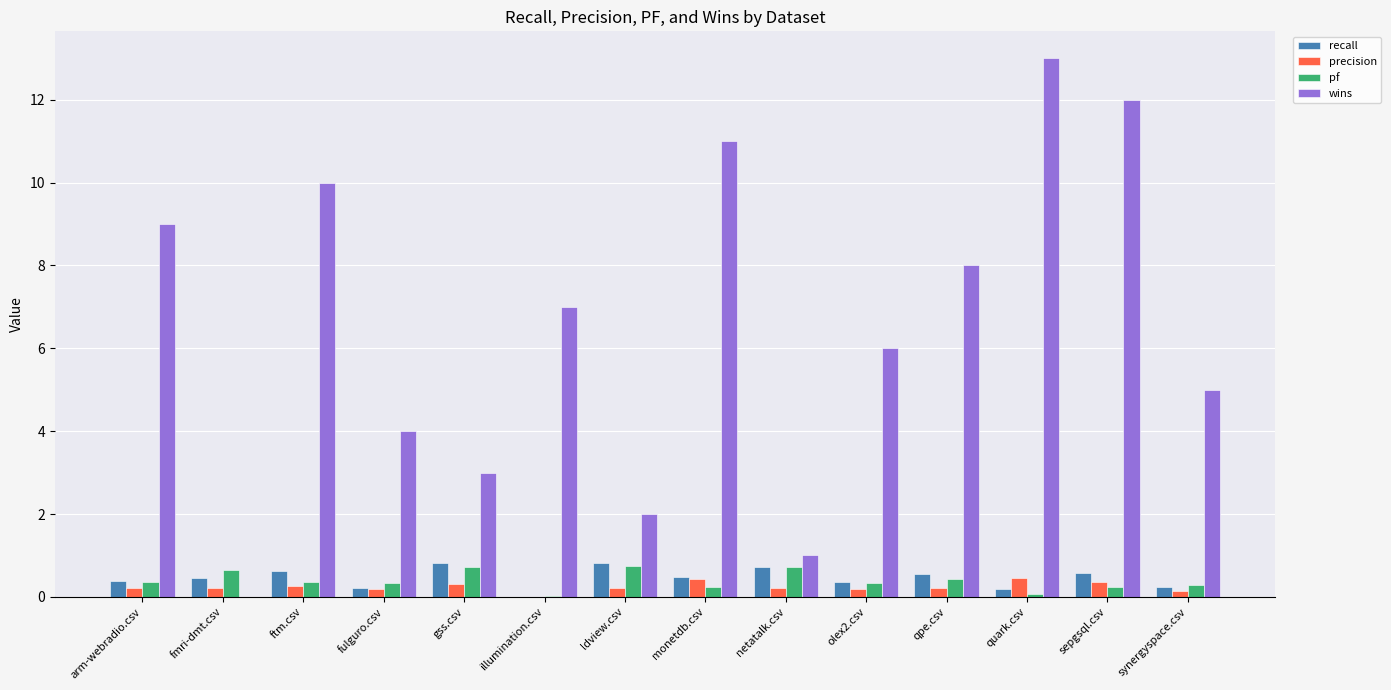

Which series has the largest total across all categories?

wins